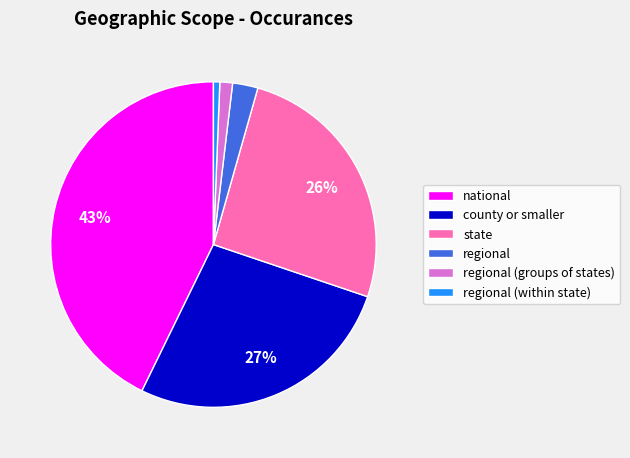

What is the largest slice in the pie chart?

national